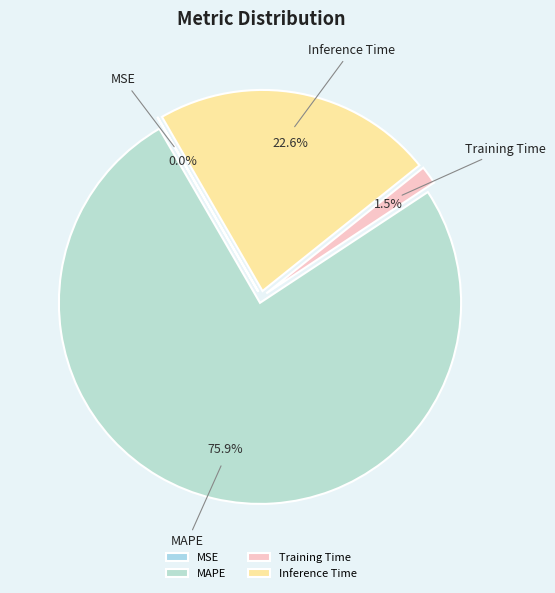

Which category accounts for the majority?

MAPE